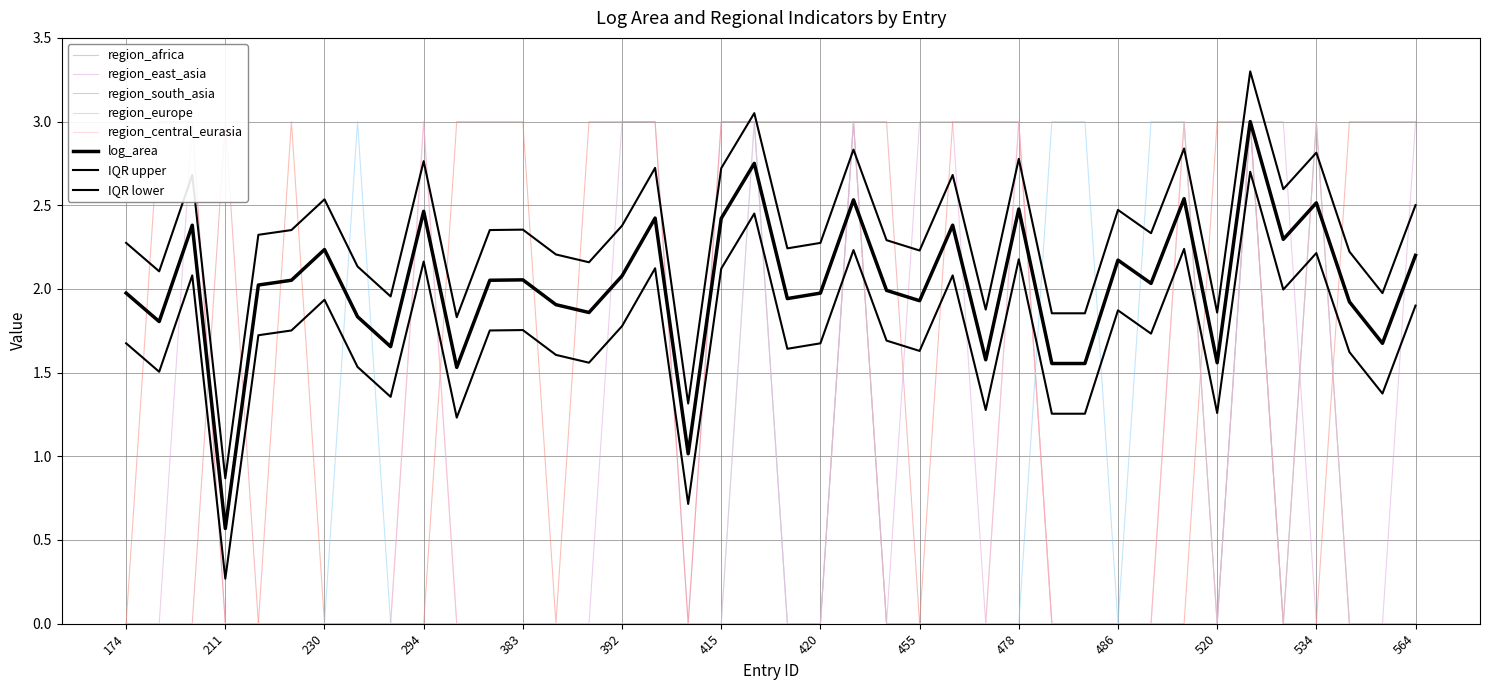

At how many categories does at least one series exceed 1?

40